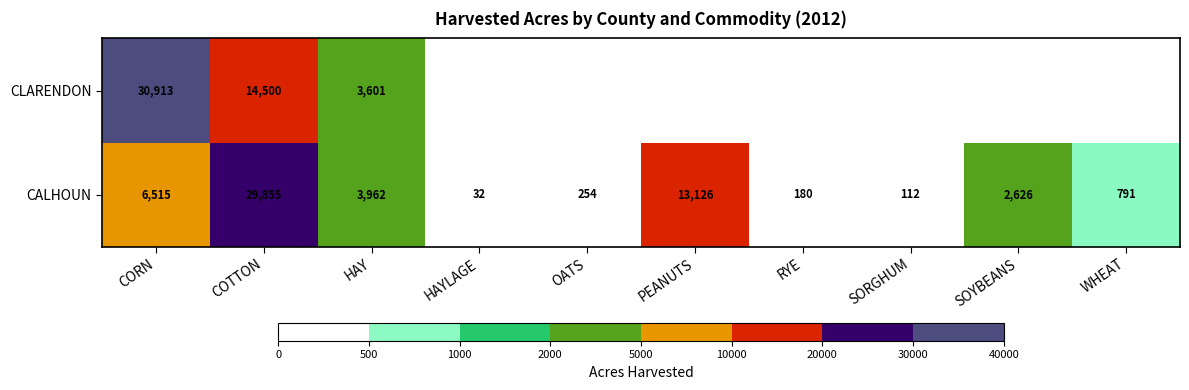

Rank the series at CORN from highest to lowest value.

CLARENDON, CALHOUN